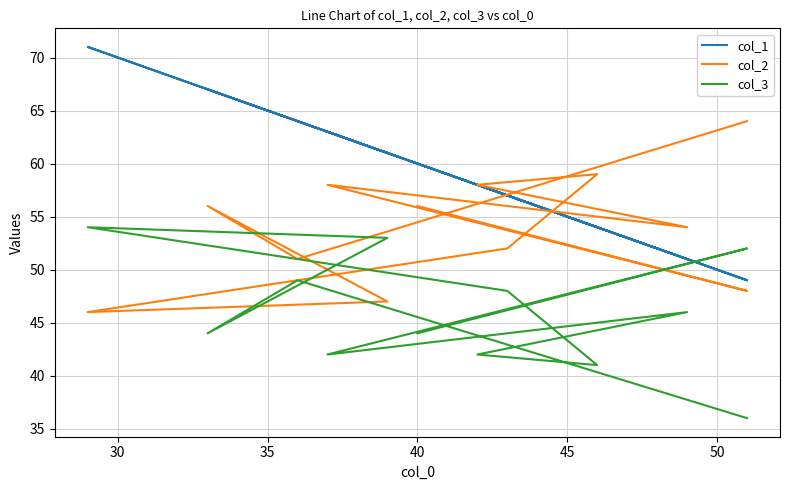

Is the value of col_2 at 35 greater than the value of col_3 at 55?

Yes